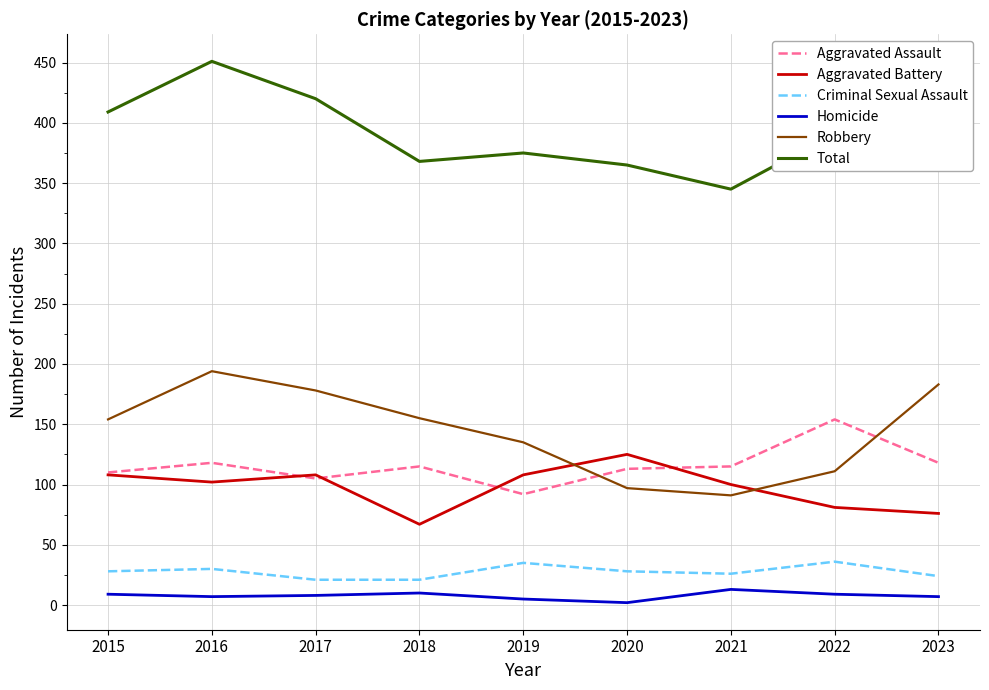

At which category is the sum across all series the highest?

2016